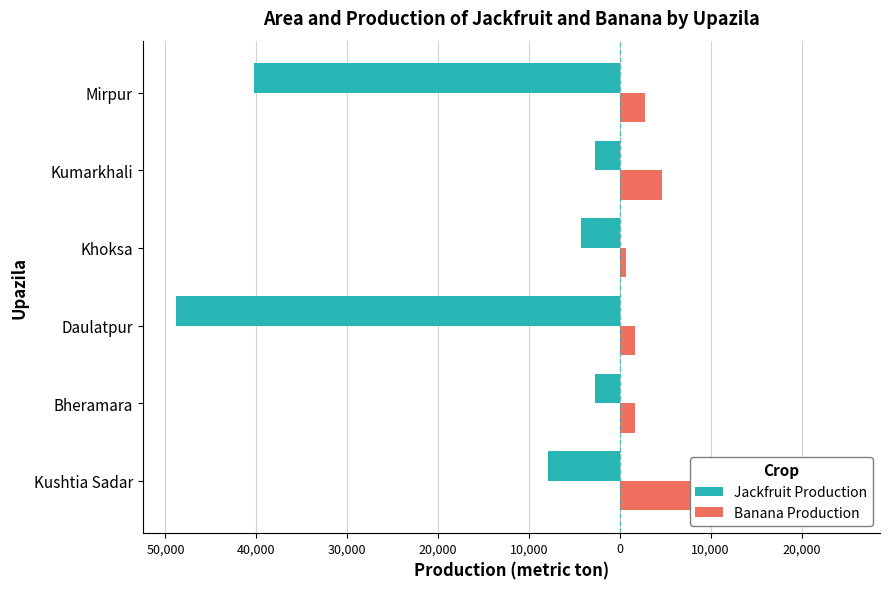

What is the value of the Jackfruit Production bar at the 4th from the left?

-4245